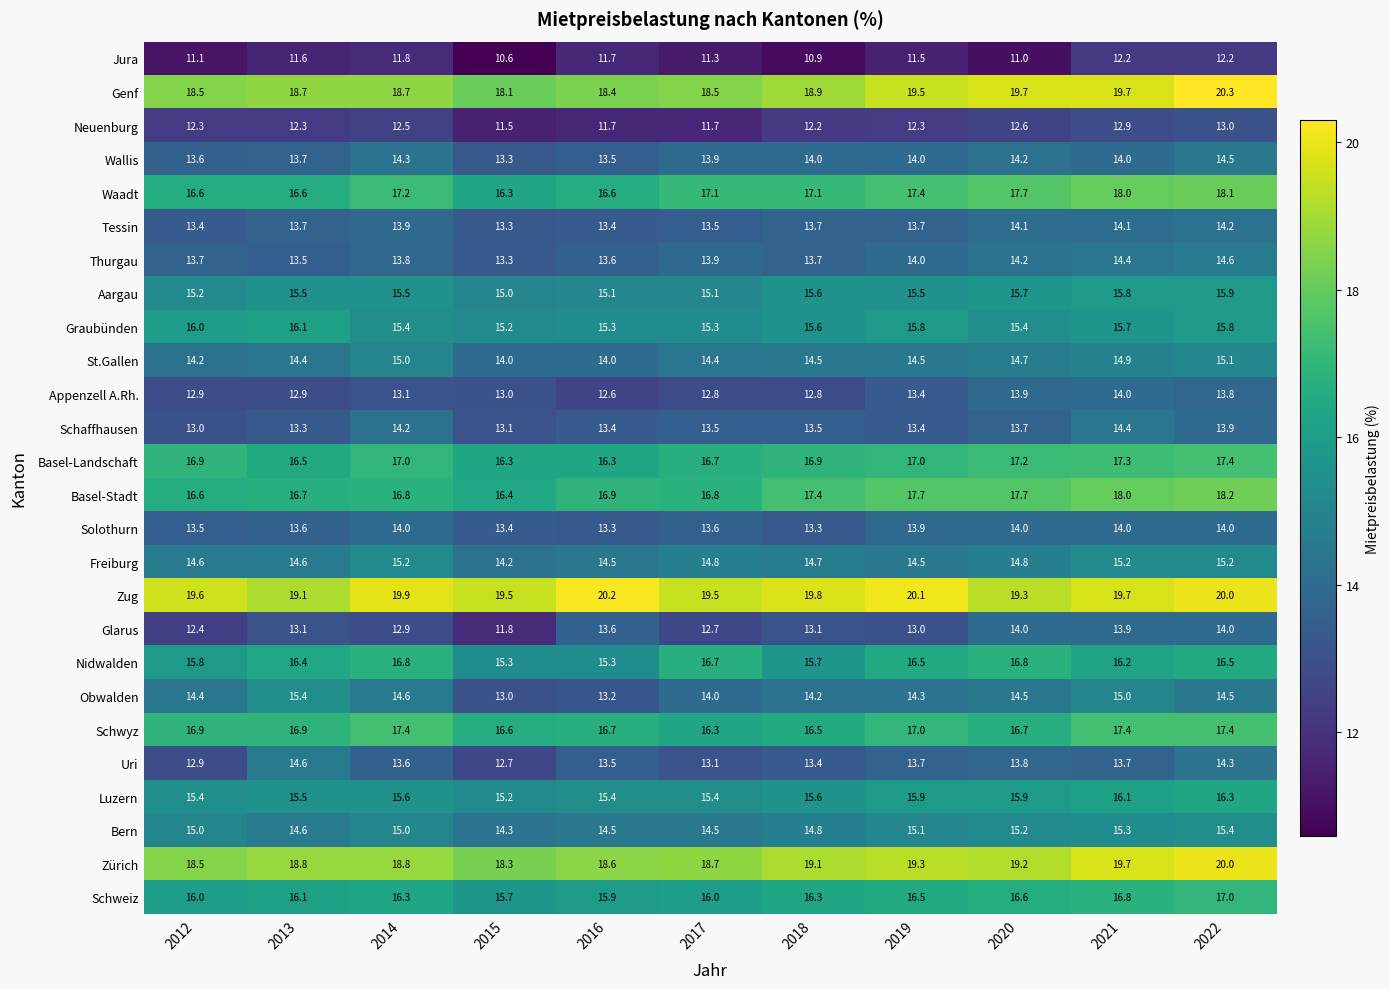

Which series has the largest total across all categories?

Zug